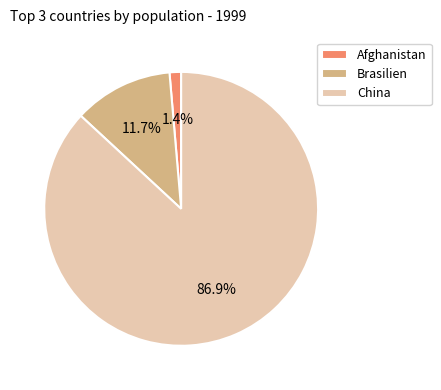

How many segments does this pie chart have?

3